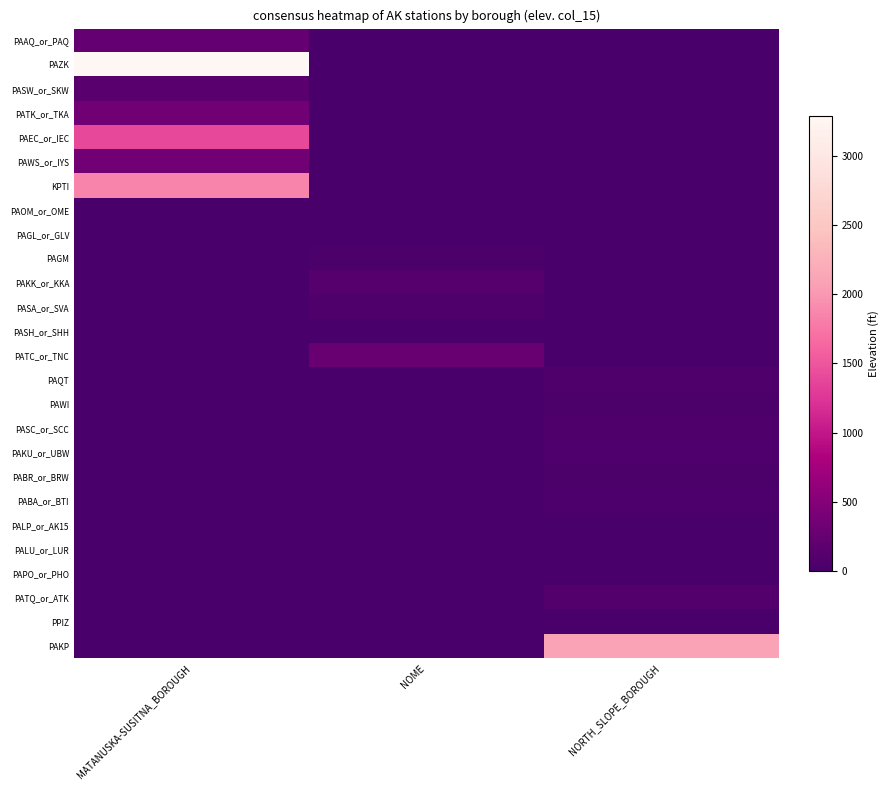

Reading right to left, transcribe all the data shown in this chart.

PAAQ_or_PAQ: NORTH_SLOPE_BOROUGH=0	NOME=0	MATANUSKA-SUSITNA_BOROUGH=232
PAZK: NORTH_SLOPE_BOROUGH=0	NOME=0	MATANUSKA-SUSITNA_BOROUGH=3289
PASW_or_SKW: NORTH_SLOPE_BOROUGH=0	NOME=0	MATANUSKA-SUSITNA_BOROUGH=150
PATK_or_TKA: NORTH_SLOPE_BOROUGH=0	NOME=0	MATANUSKA-SUSITNA_BOROUGH=350
PAEC_or_IEC: NORTH_SLOPE_BOROUGH=0	NOME=0	MATANUSKA-SUSITNA_BOROUGH=1400
PAWS_or_IYS: NORTH_SLOPE_BOROUGH=0	NOME=0	MATANUSKA-SUSITNA_BOROUGH=354
KPTI: NORTH_SLOPE_BOROUGH=0	NOME=0	MATANUSKA-SUSITNA_BOROUGH=1858
PAOM_or_OME: NORTH_SLOPE_BOROUGH=0	NOME=19	MATANUSKA-SUSITNA_BOROUGH=0
PAGL_or_GLV: NORTH_SLOPE_BOROUGH=0	NOME=25	MATANUSKA-SUSITNA_BOROUGH=0
PAGM: NORTH_SLOPE_BOROUGH=0	NOME=28	MATANUSKA-SUSITNA_BOROUGH=0
PAKK_or_KKA: NORTH_SLOPE_BOROUGH=0	NOME=110	MATANUSKA-SUSITNA_BOROUGH=0
PASA_or_SVA: NORTH_SLOPE_BOROUGH=0	NOME=55	MATANUSKA-SUSITNA_BOROUGH=0
PASH_or_SHH: NORTH_SLOPE_BOROUGH=0	NOME=7	MATANUSKA-SUSITNA_BOROUGH=0
PATC_or_TNC: NORTH_SLOPE_BOROUGH=0	NOME=271	MATANUSKA-SUSITNA_BOROUGH=0
PAQT: NORTH_SLOPE_BOROUGH=57	NOME=0	MATANUSKA-SUSITNA_BOROUGH=0
PAWI: NORTH_SLOPE_BOROUGH=30	NOME=0	MATANUSKA-SUSITNA_BOROUGH=0
PASC_or_SCC: NORTH_SLOPE_BOROUGH=61	NOME=0	MATANUSKA-SUSITNA_BOROUGH=0
PAKU_or_UBW: NORTH_SLOPE_BOROUGH=67	NOME=0	MATANUSKA-SUSITNA_BOROUGH=0
PABR_or_BRW: NORTH_SLOPE_BOROUGH=31	NOME=0	MATANUSKA-SUSITNA_BOROUGH=0
PABA_or_BTI: NORTH_SLOPE_BOROUGH=49	NOME=0	MATANUSKA-SUSITNA_BOROUGH=0
PALP_or_AK15: NORTH_SLOPE_BOROUGH=18	NOME=0	MATANUSKA-SUSITNA_BOROUGH=0
PALU_or_LUR: NORTH_SLOPE_BOROUGH=16	NOME=0	MATANUSKA-SUSITNA_BOROUGH=0
PAPO_or_PHO: NORTH_SLOPE_BOROUGH=13	NOME=0	MATANUSKA-SUSITNA_BOROUGH=0
PATQ_or_ATK: NORTH_SLOPE_BOROUGH=96	NOME=0	MATANUSKA-SUSITNA_BOROUGH=0
PPIZ: NORTH_SLOPE_BOROUGH=25	NOME=0	MATANUSKA-SUSITNA_BOROUGH=0
PAKP: NORTH_SLOPE_BOROUGH=2100	NOME=0	MATANUSKA-SUSITNA_BOROUGH=0